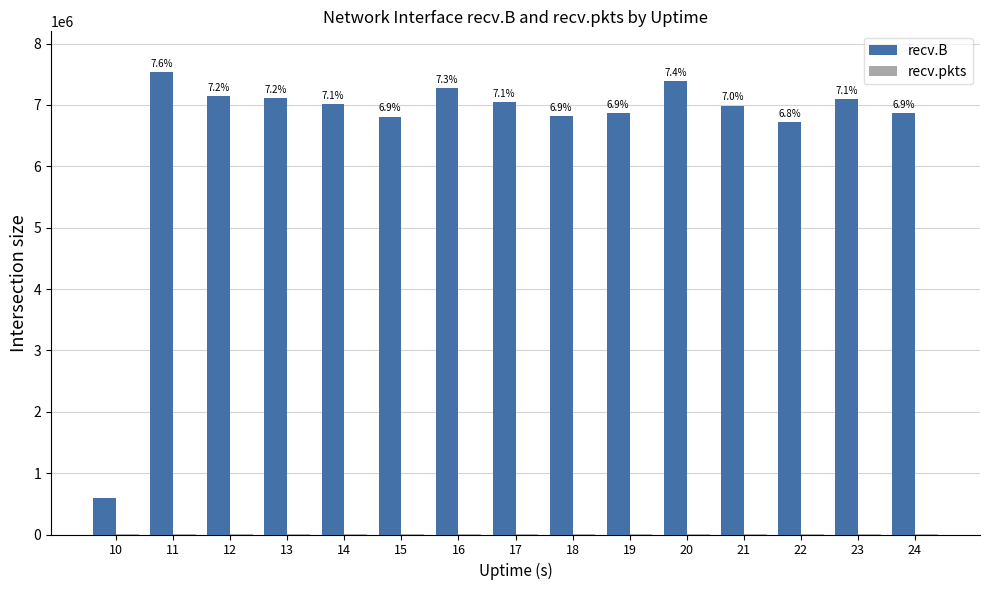

Count the number of data series in this chart.

2